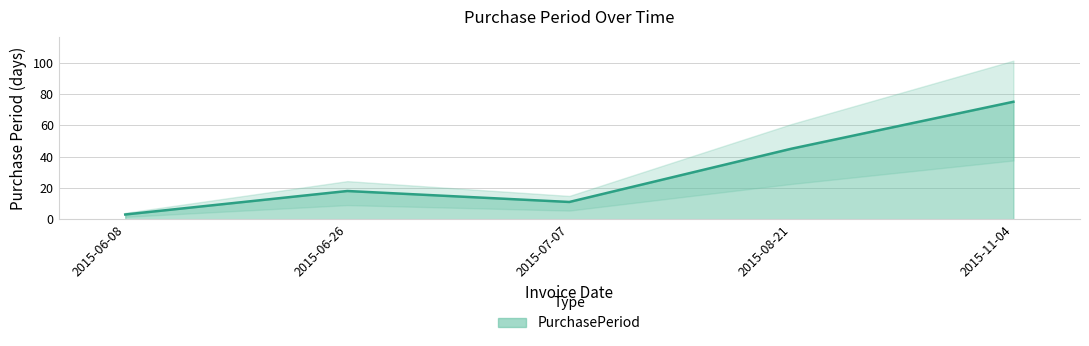

What is the smallest value displayed?

3